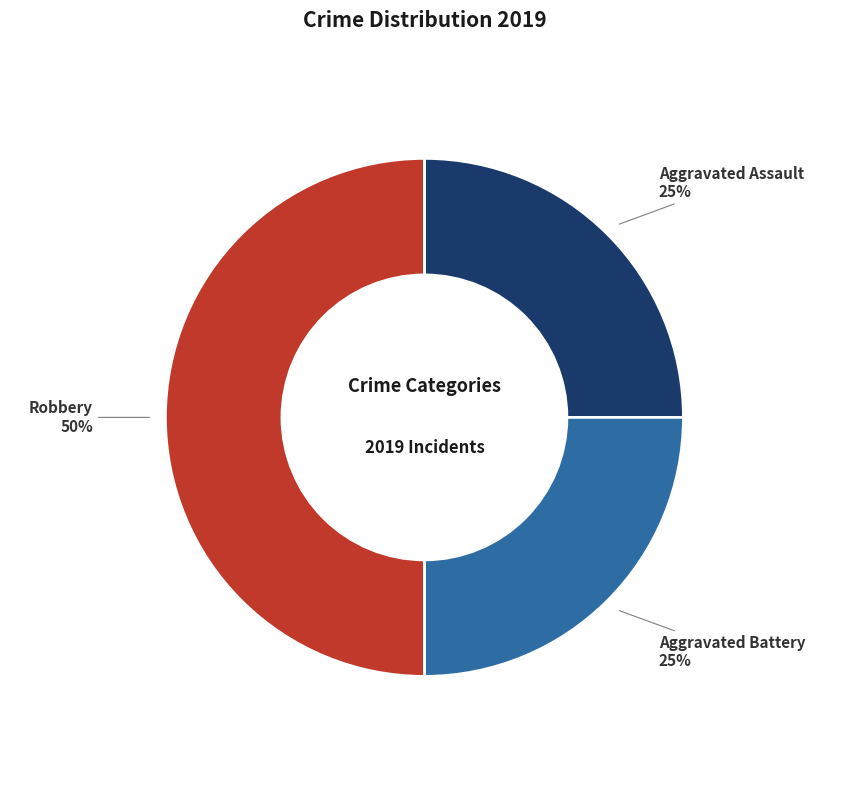

What is the ratio of the value at Aggravated Battery to the value at Robbery?

0.5